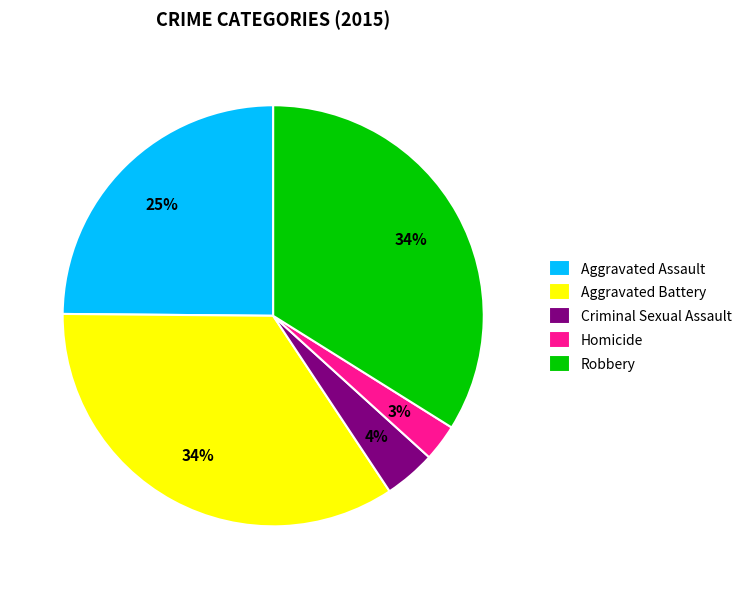

Is the sum of Robbery and Homicide greater than half?

No